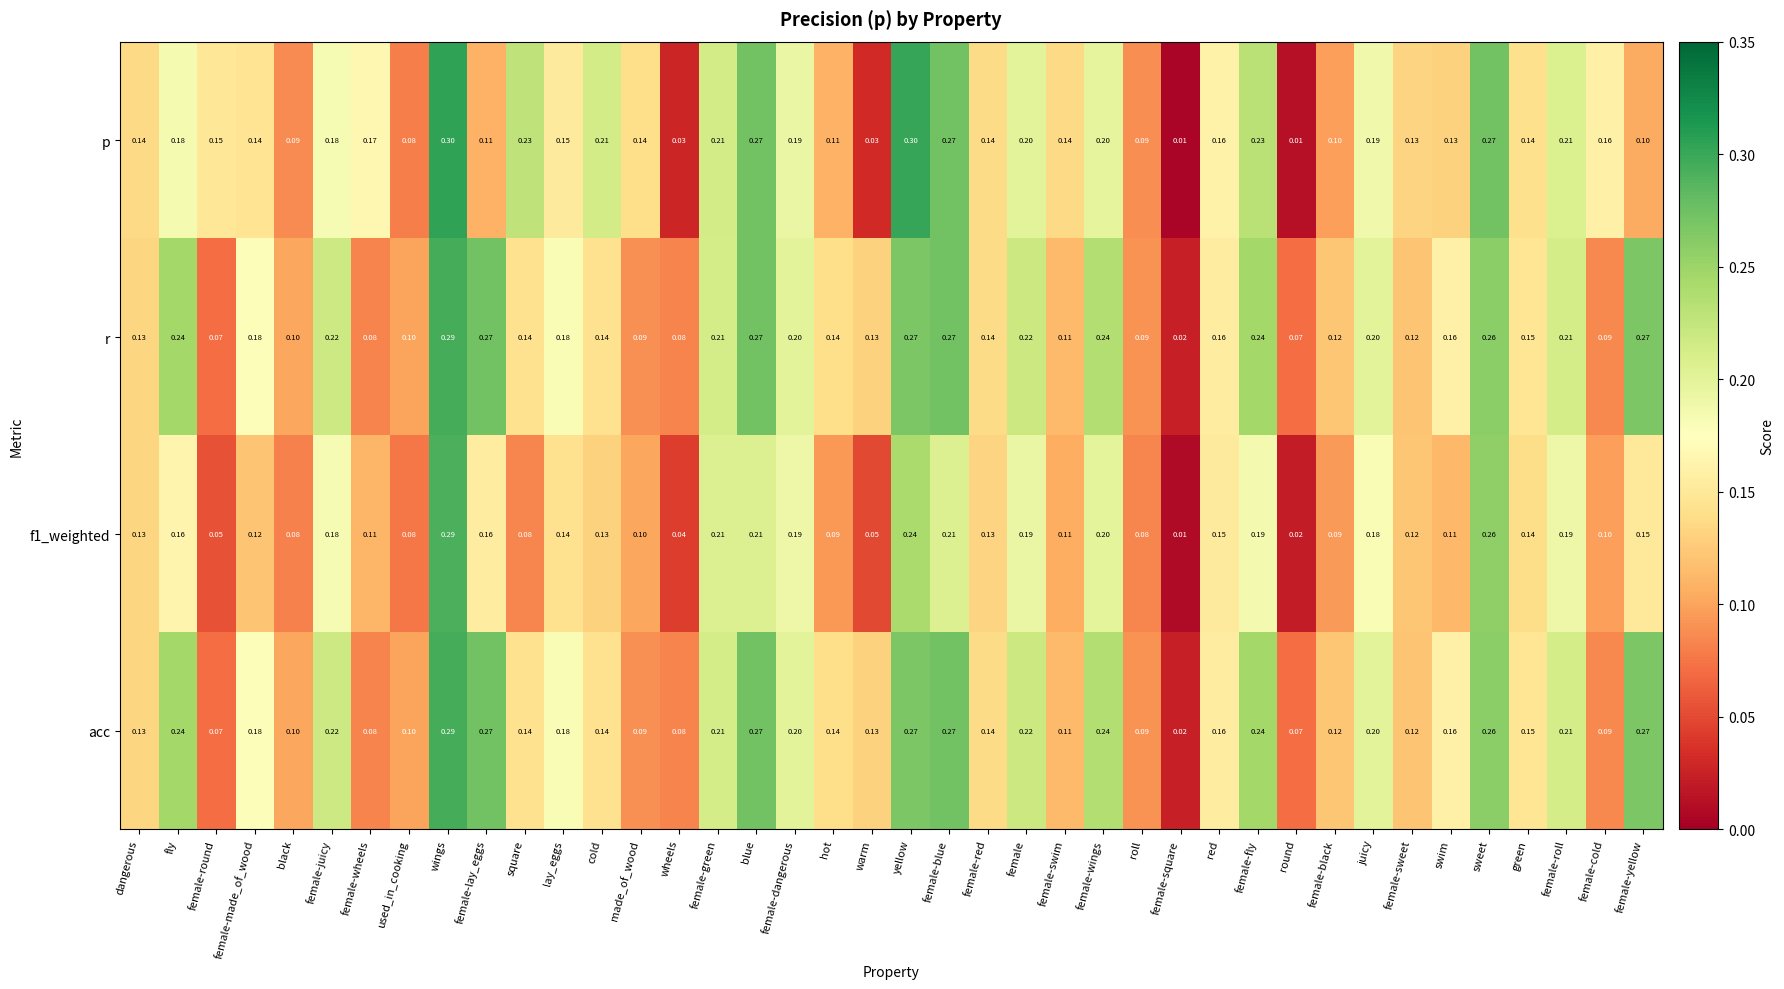

Between female-round and roll, which series saw the biggest shift?

p